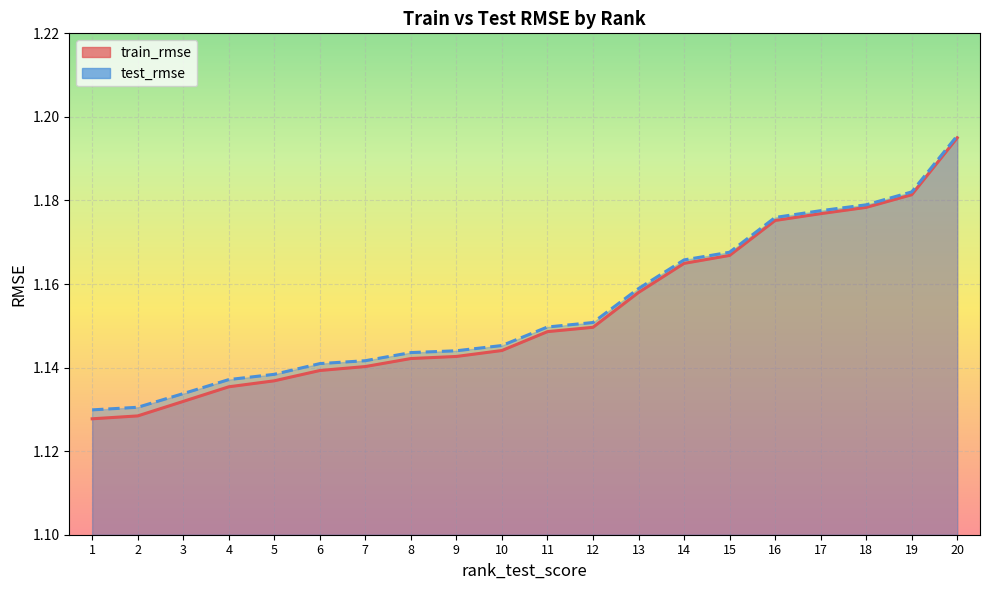

At which category does the chart reach its minimum across all series?

1